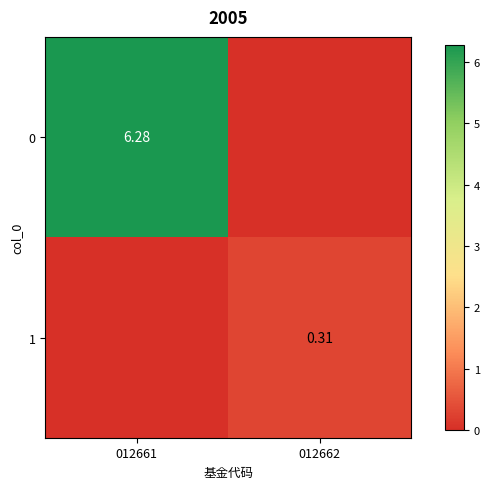

Is the value of 1 at 012662 greater than the value of 0 at 012661?

No